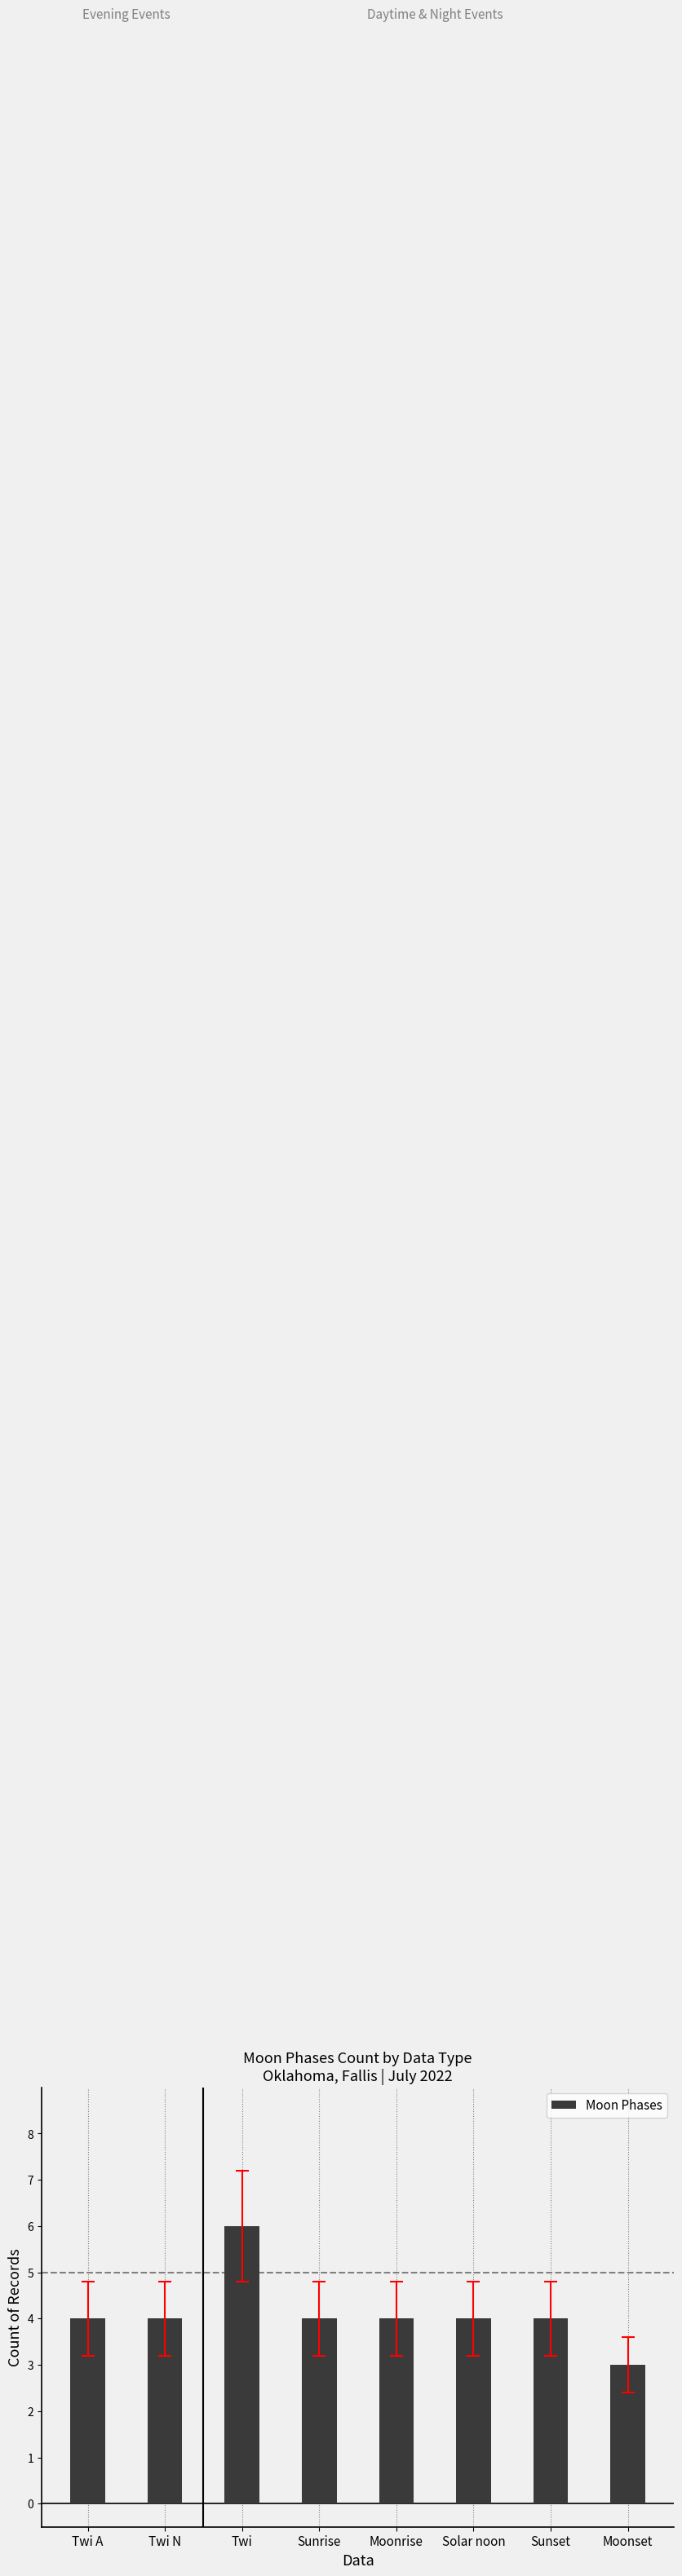

Between Twi N and Moonset, which is larger?

Twi N